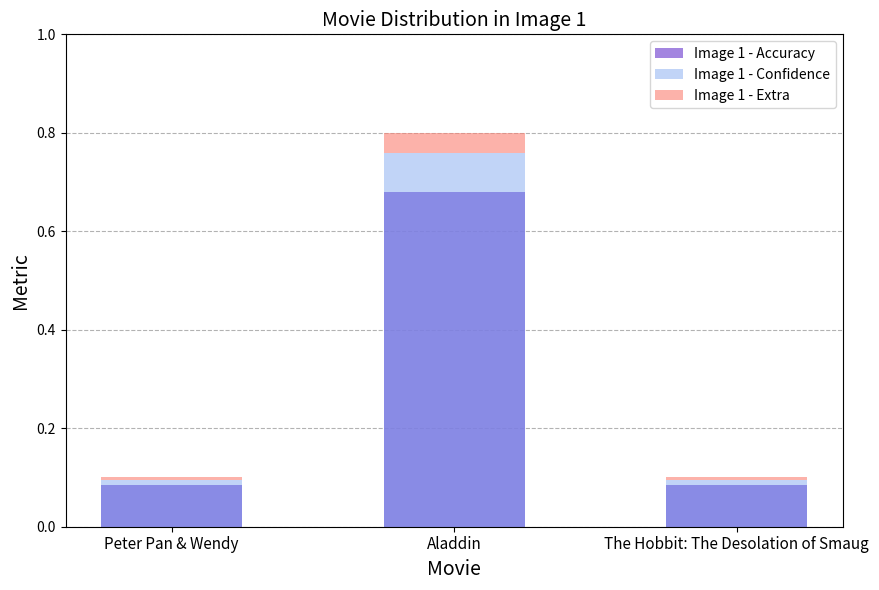

Is it true that Image 1 - Accuracy equals 0.1 at The Hobbit: The Desolation of Smaug?

False